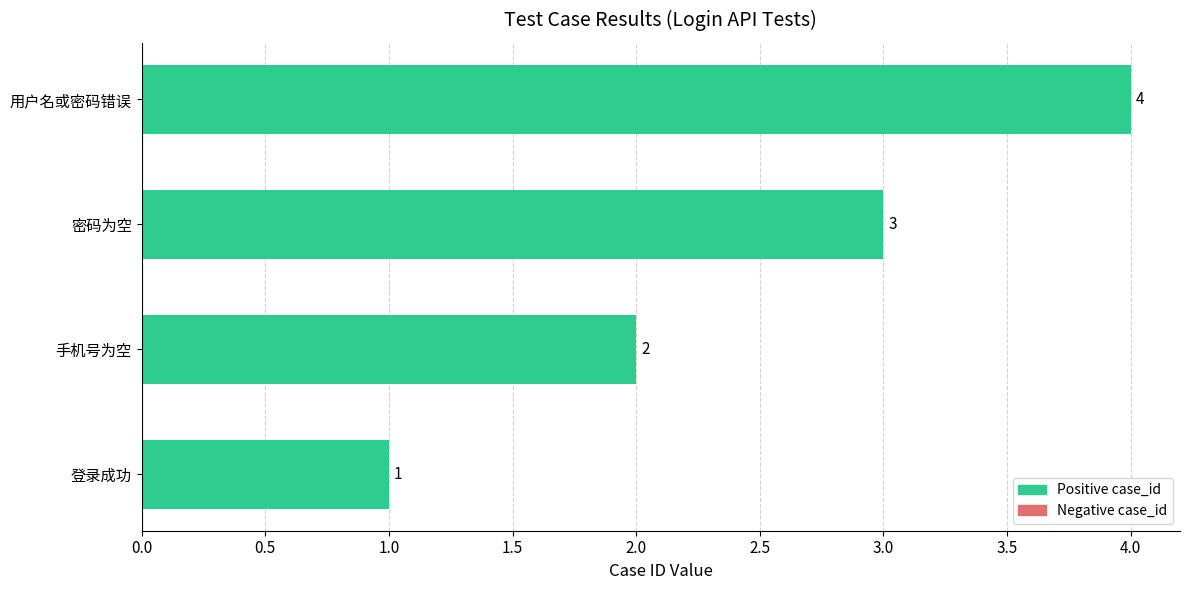

List the labels in order of value, largest first.

用户名或密码错误, 密码为空, 手机号为空, 登录成功